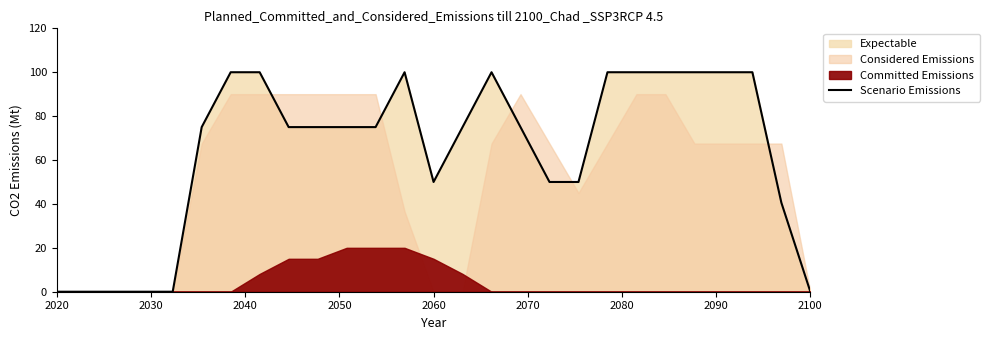

How many data points are less than 75?

10